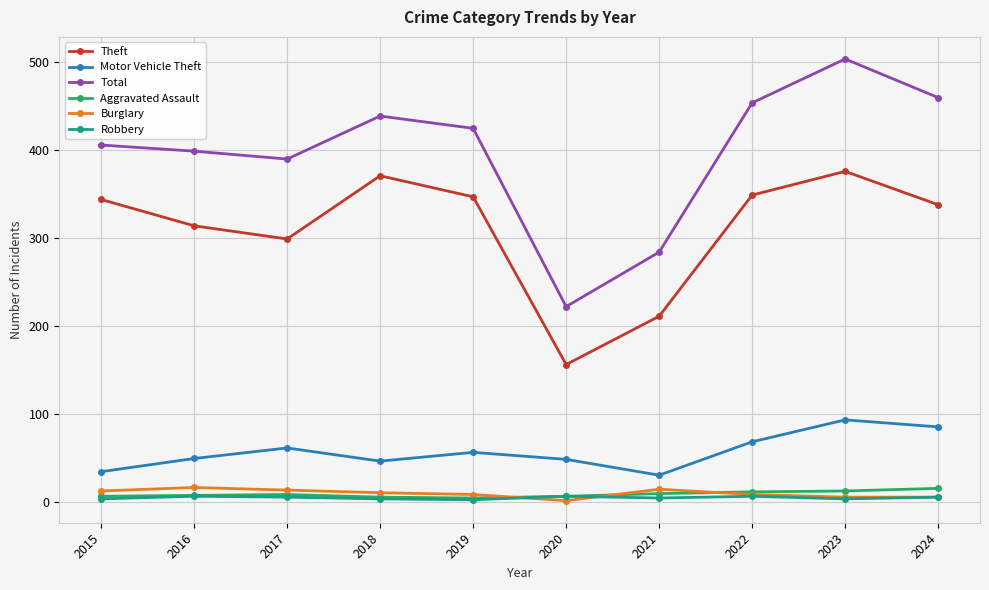

How many lines are shown in the chart?

6